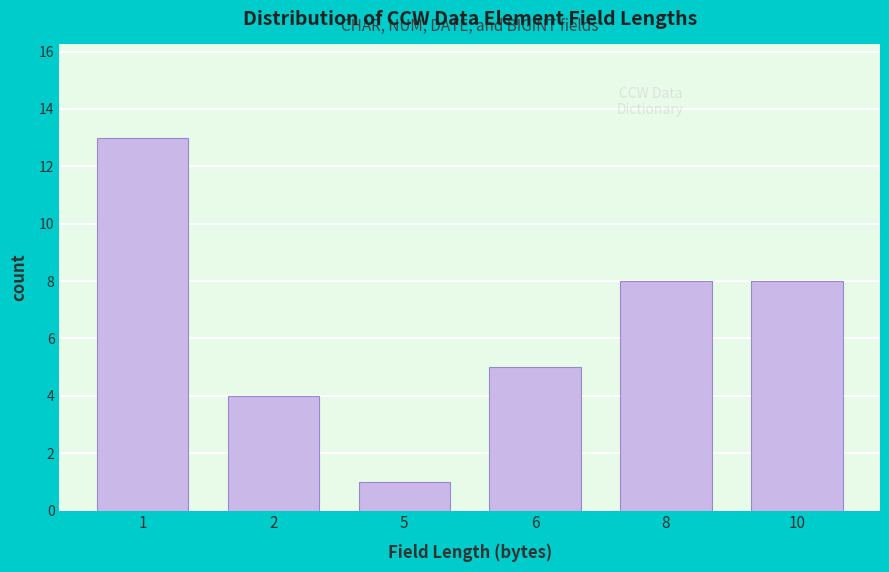

Reading left to right, list all the values displayed in this chart.

13	4	1	5	8	8